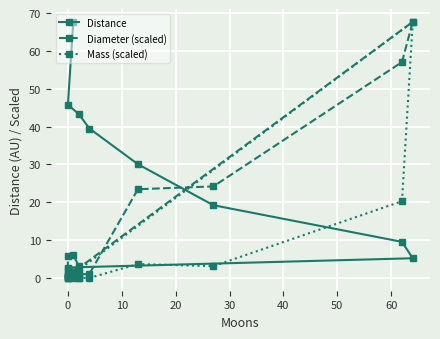

Rank the series by their average value, from lowest to highest.

Mass (scaled), Diameter (scaled), Distance